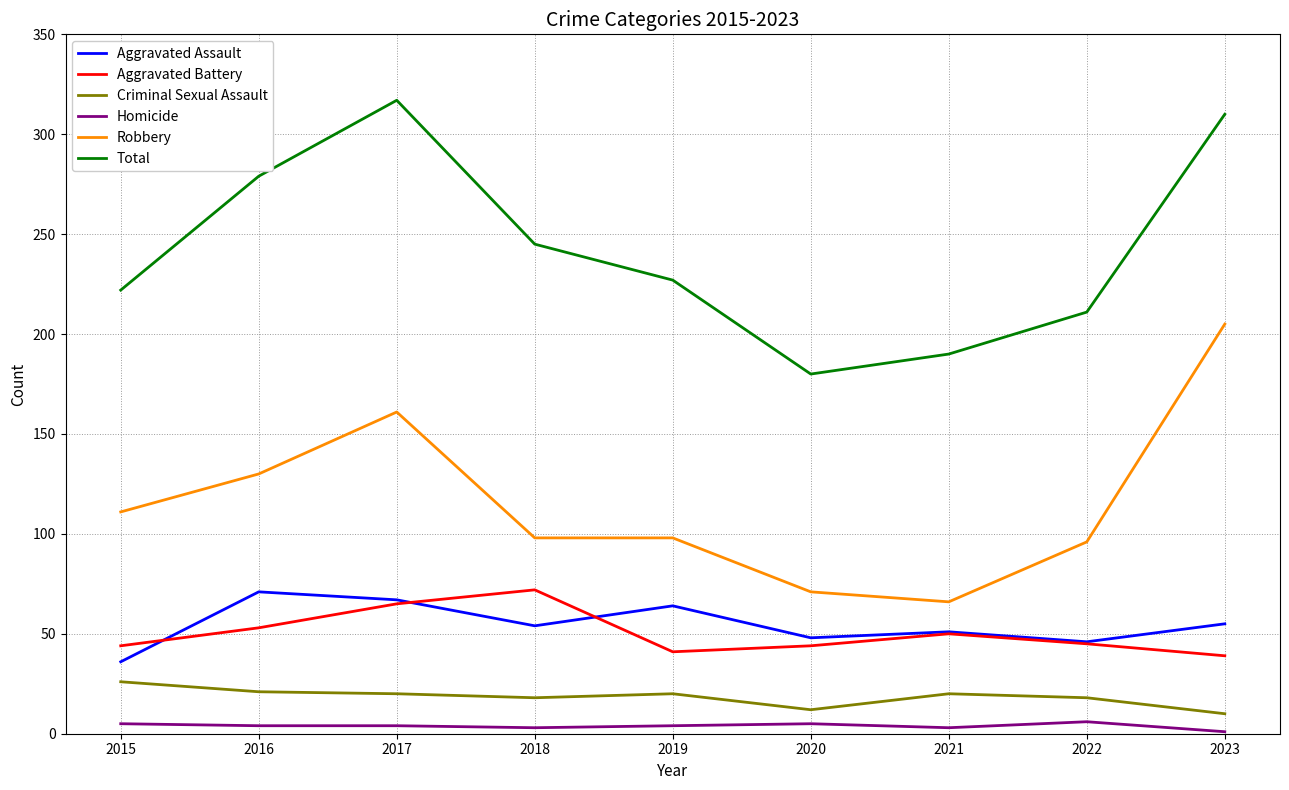

True or false: Robbery and Homicide intersect in this chart.

False